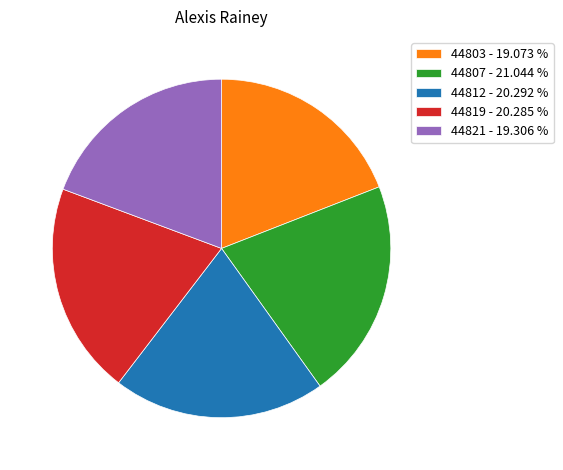

Is the sum of 44819 - 20.285 % and 44812 - 20.292 % greater than half?

No